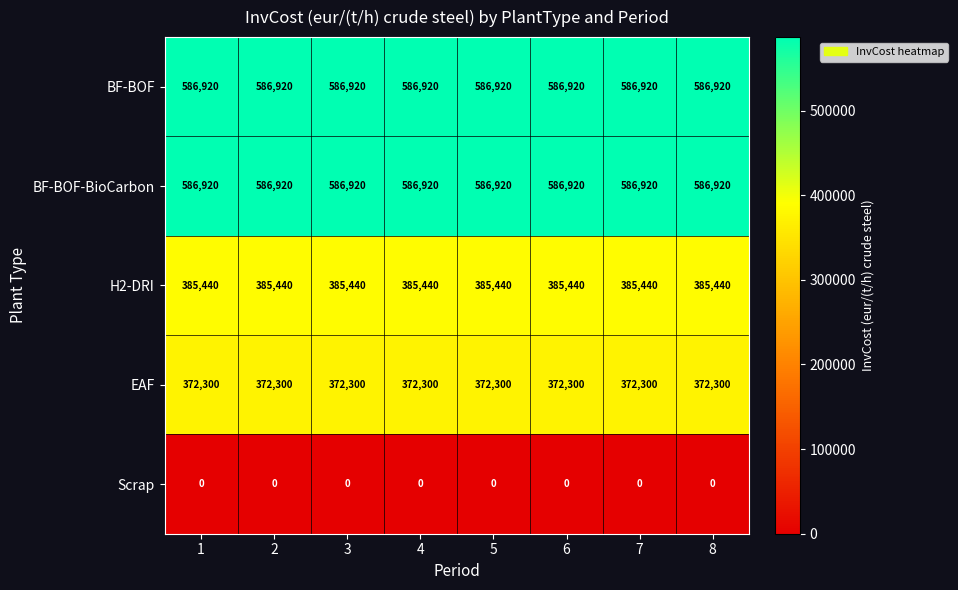

The value of EAF at 2 is 372300. True or false?

True